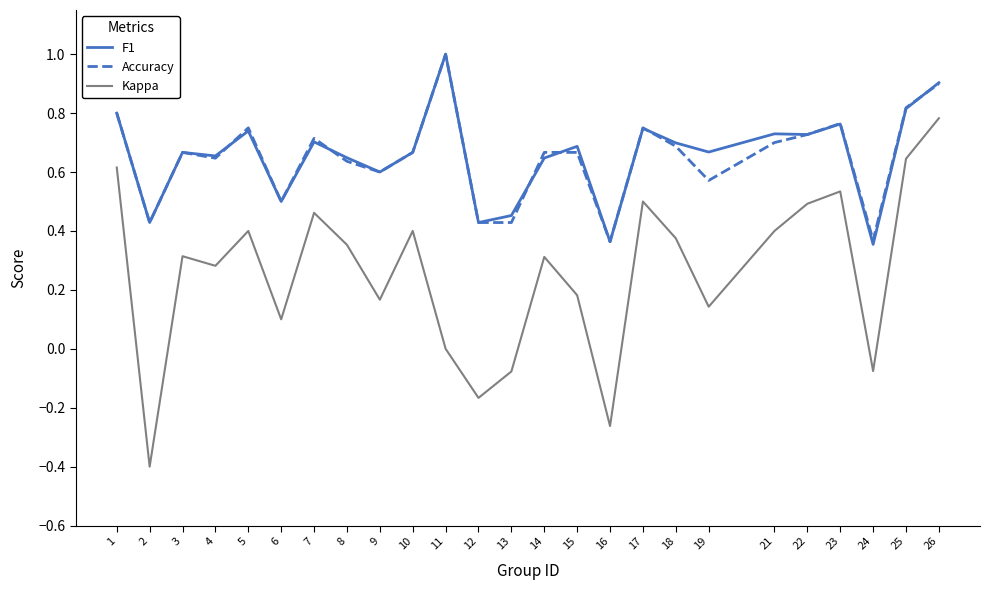

Which category has the highest value in the Accuracy series?

11